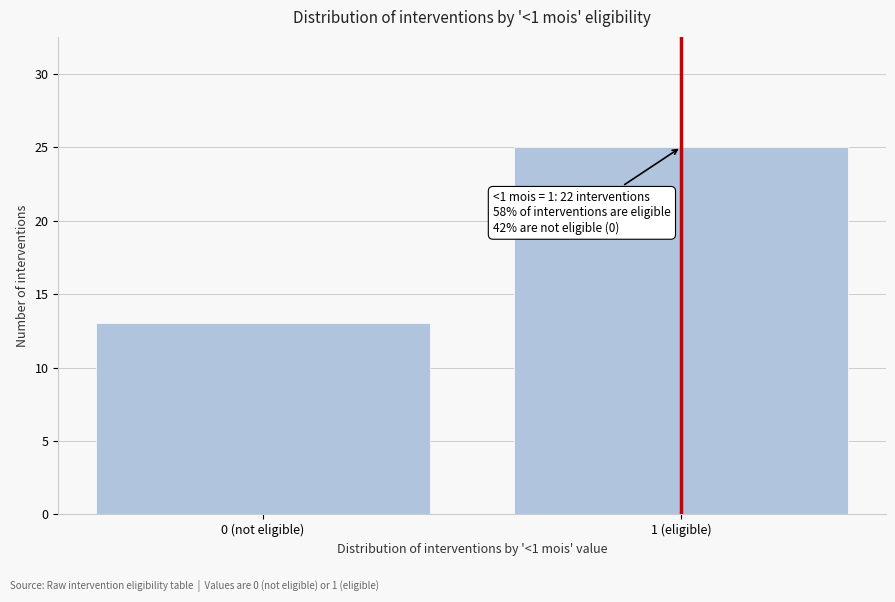

Reading right to left, transcribe all the data shown in this chart.

1 (eligible)=25	0 (not eligible)=13